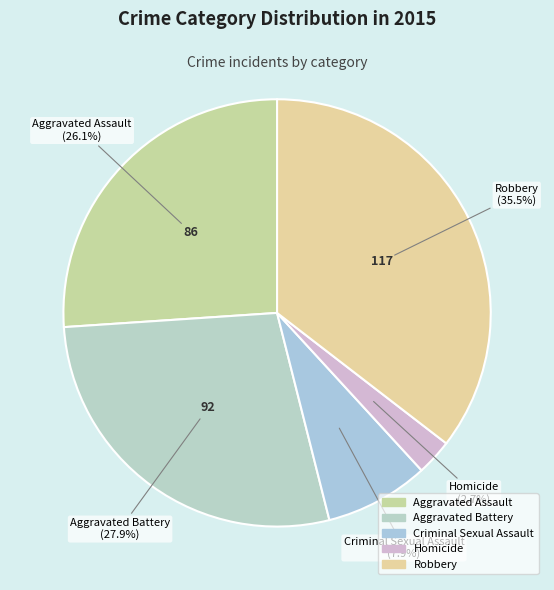

Rank the categories by value from lowest to highest.

Homicide, Criminal Sexual Assault, Aggravated Assault, Aggravated Battery, Robbery